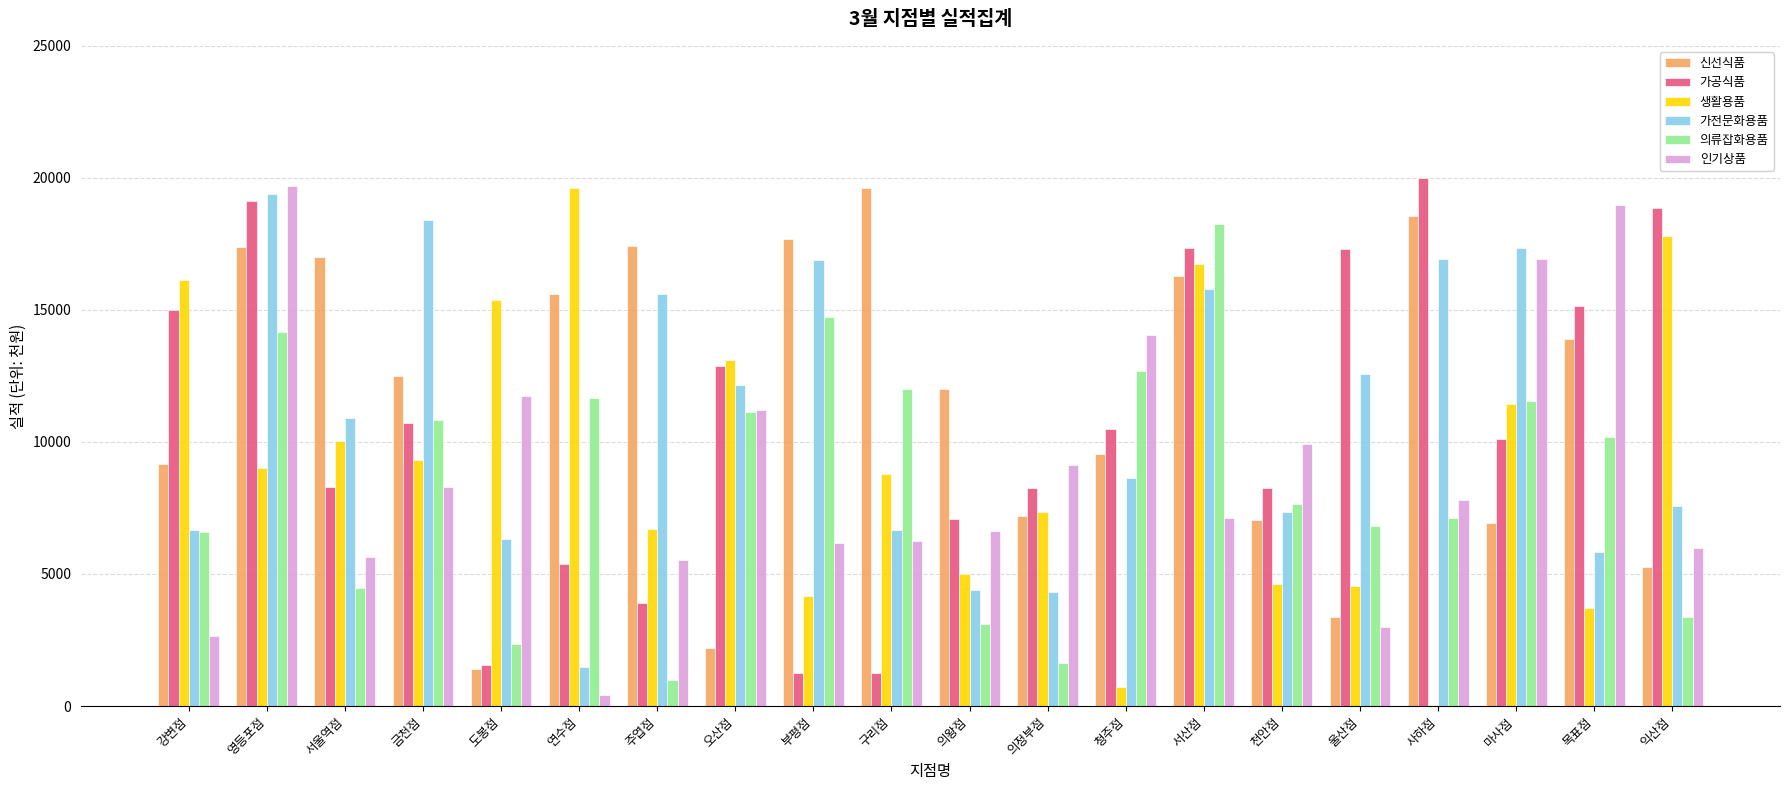

How many series are shown in this chart?

6